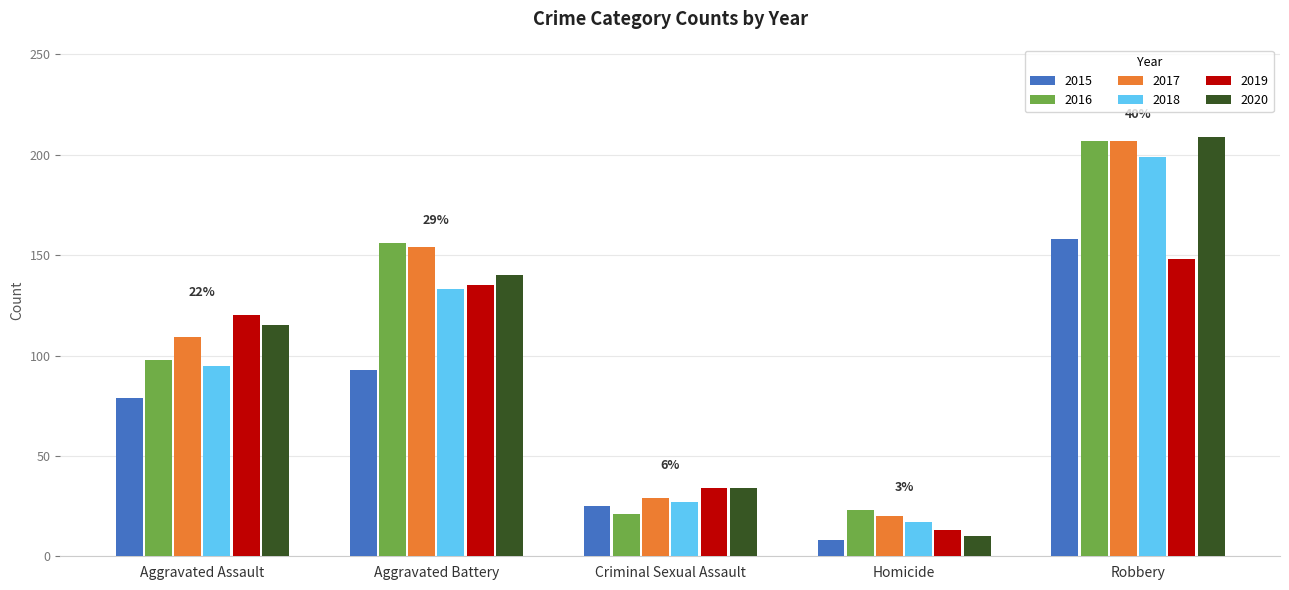

Is it true that 2017 equals 164 at Aggravated Assault?

False